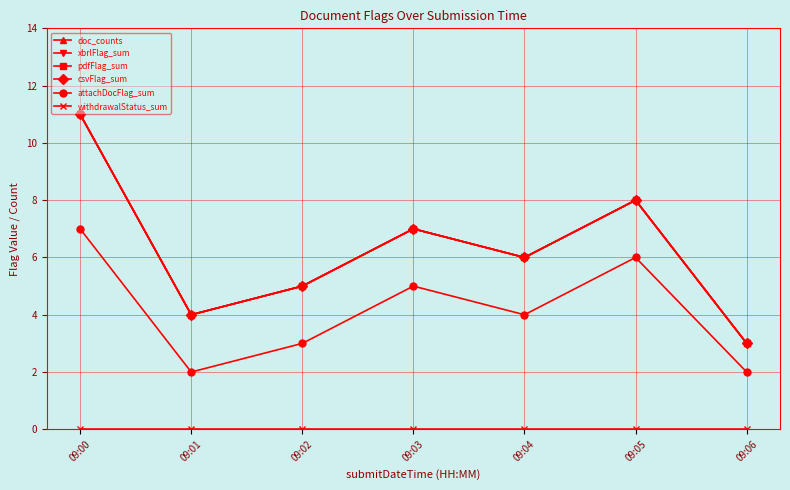

True or false: xbrlFlag_sum and withdrawalStatus_sum cross at least once.

False